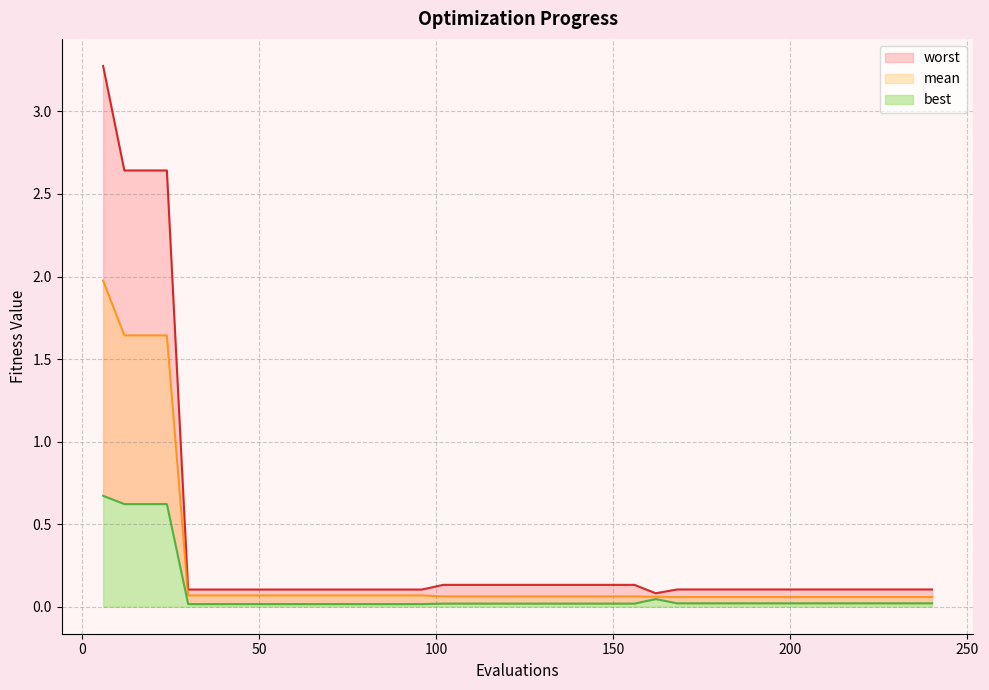

What is the spread (max minus min) of values at 186?

0.1